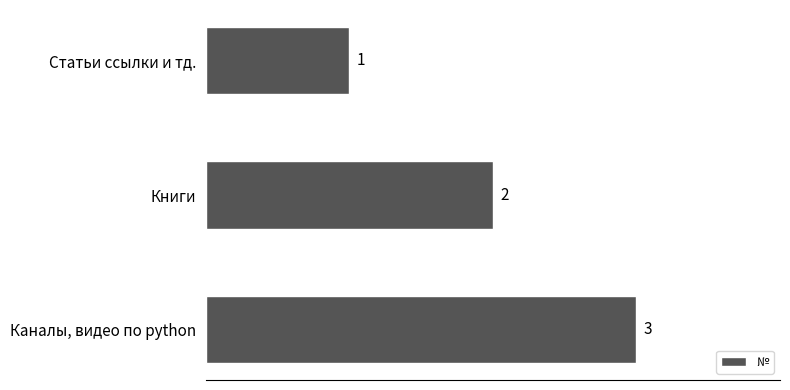

Between Каналы, видео по python and Книги, which is larger?

Каналы, видео по python